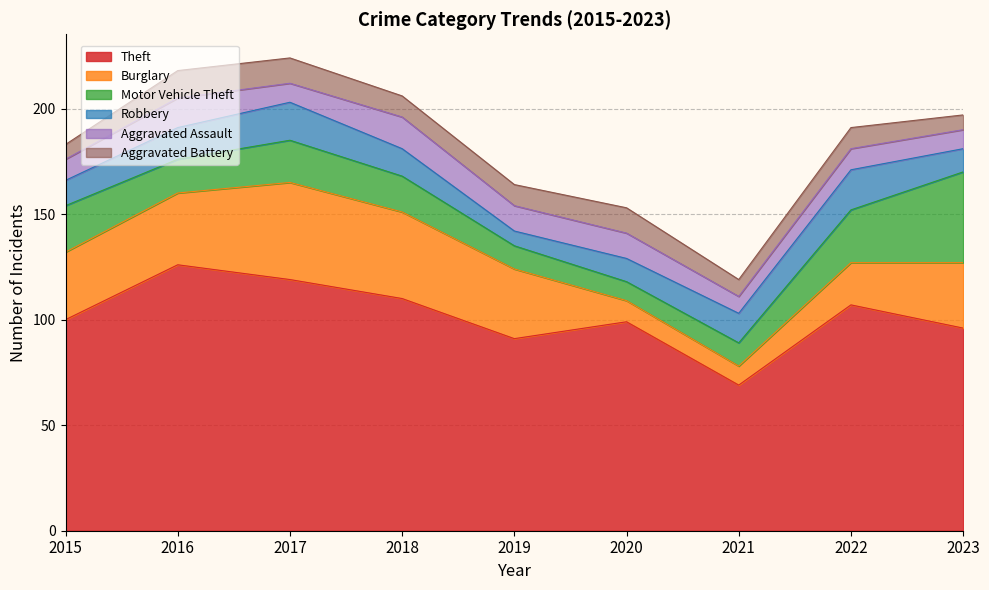

Rank the series at 2015 from highest to lowest value.

Theft, Burglary, Motor Vehicle Theft, Robbery, Aggravated Assault, Aggravated Battery